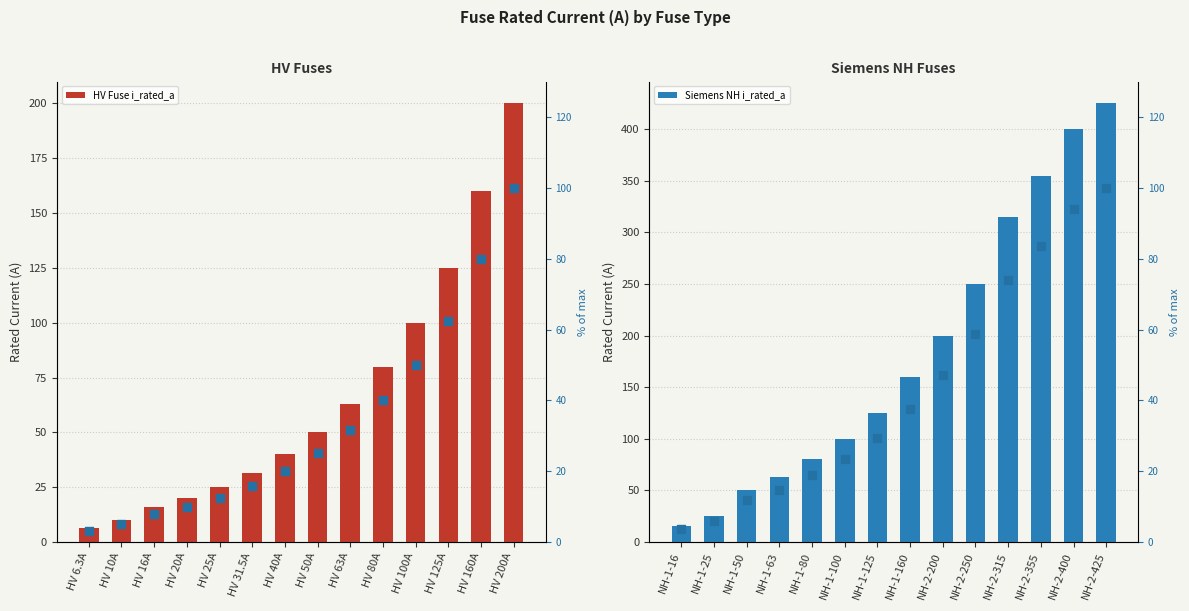

Is the value of % of max rated current at HV 200A greater than the value of HV Fuse i_rated_a at HV 31.5A?

Yes